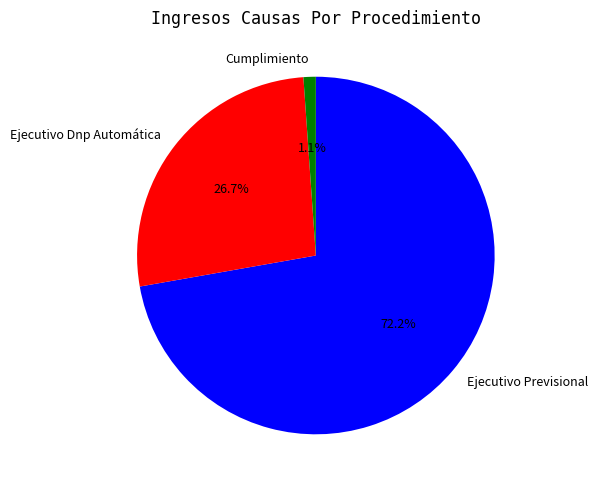

To the nearest percent, what is the difference between the Cumplimiento and Ejecutivo Dnp Automática slice percentages?

26%